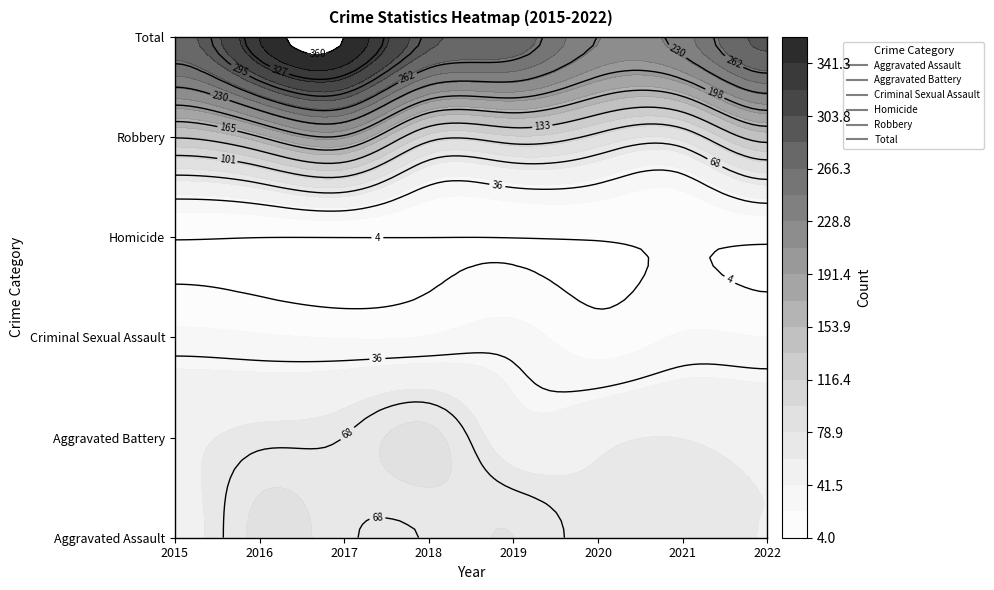

Which category has the highest value in the Criminal Sexual Assault series?

2019